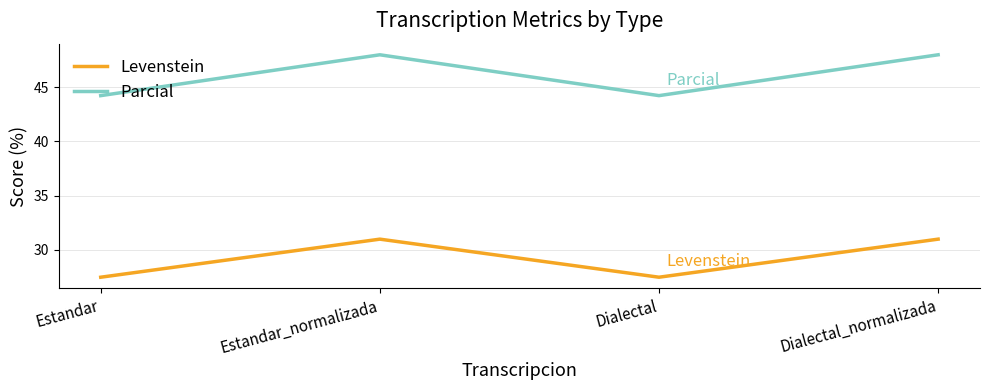

True or false: Parcial and Levenstein intersect in this chart.

False